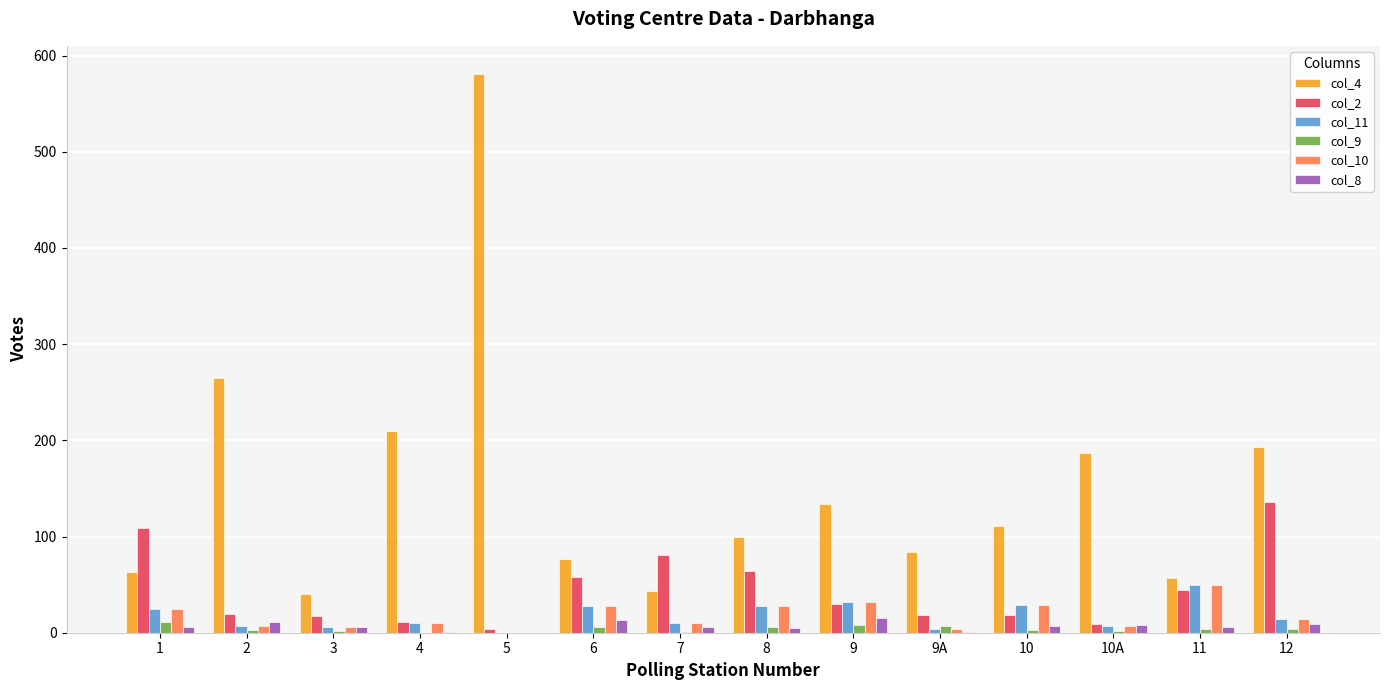

Which series has the largest total across all categories?

col_4